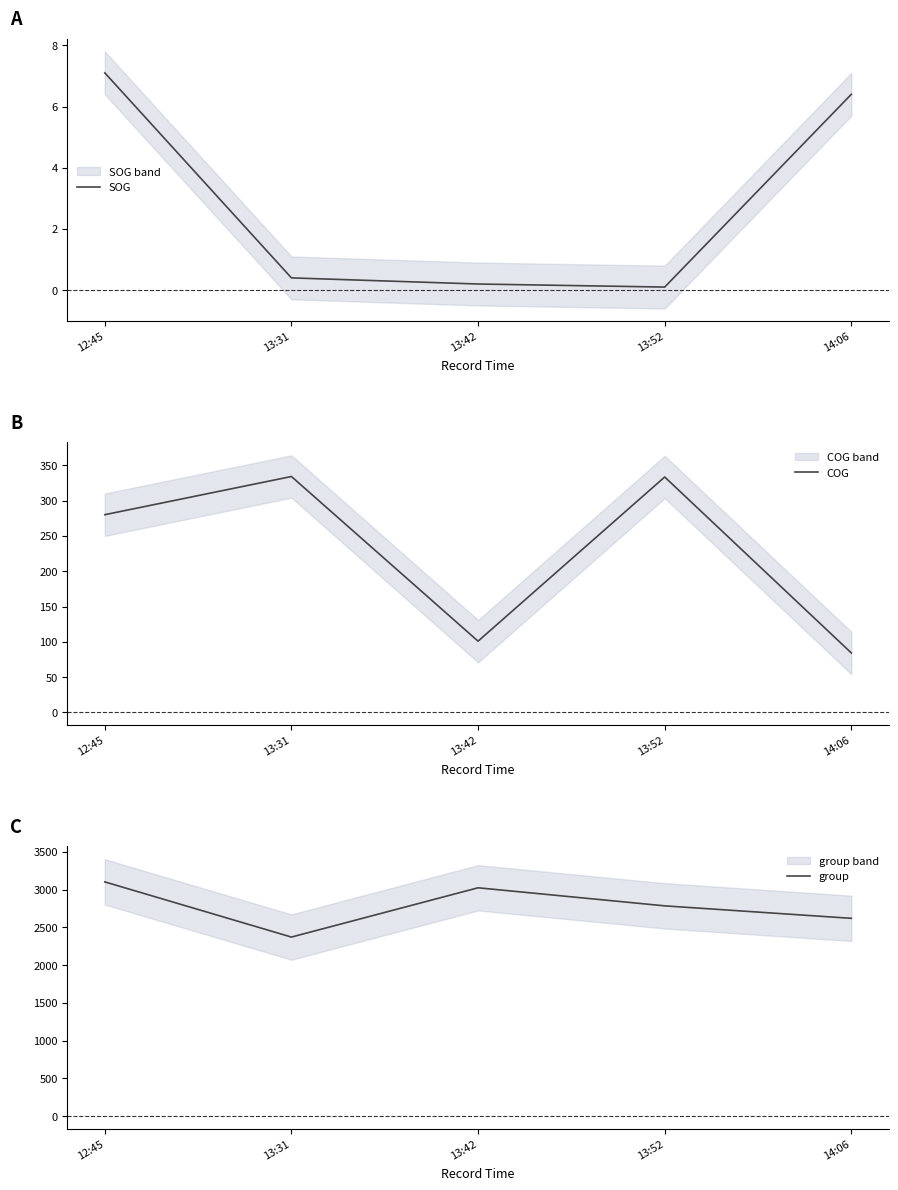

How many lines are shown in the chart?

3